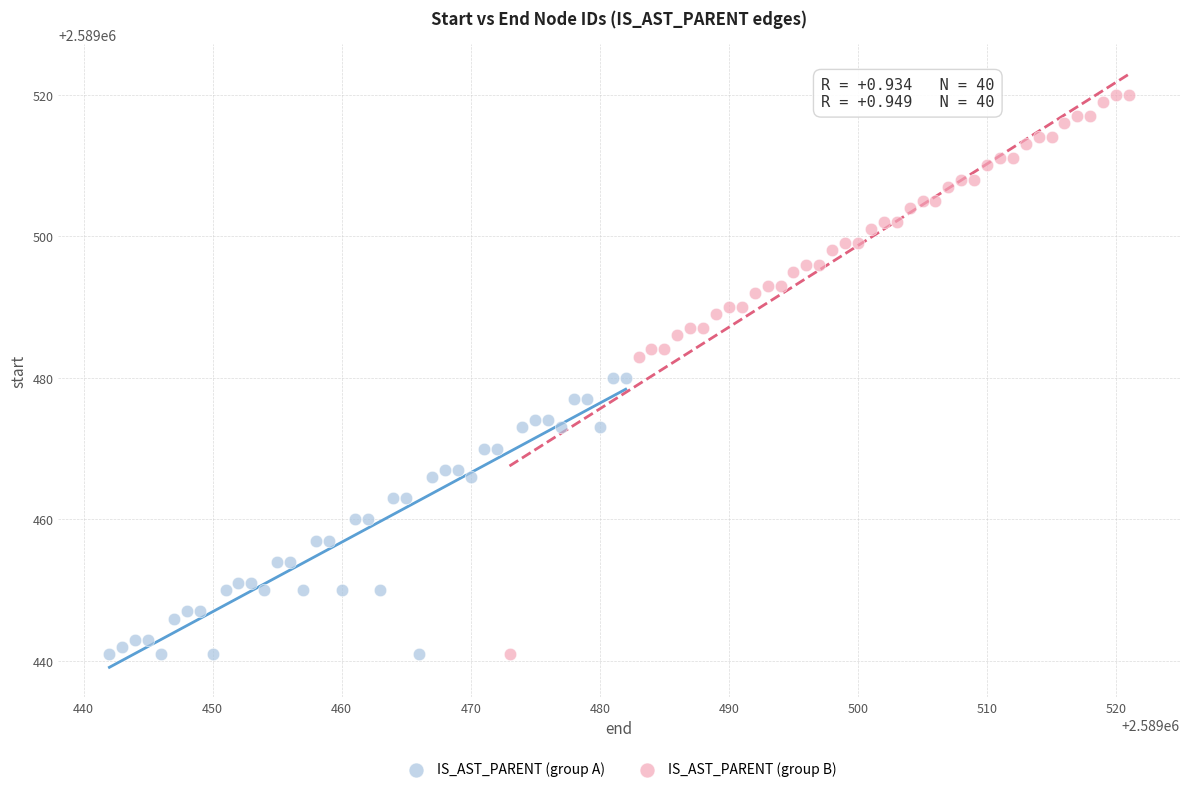

Which series reaches the maximum Y coordinate?

IS_AST_PARENT (group B)